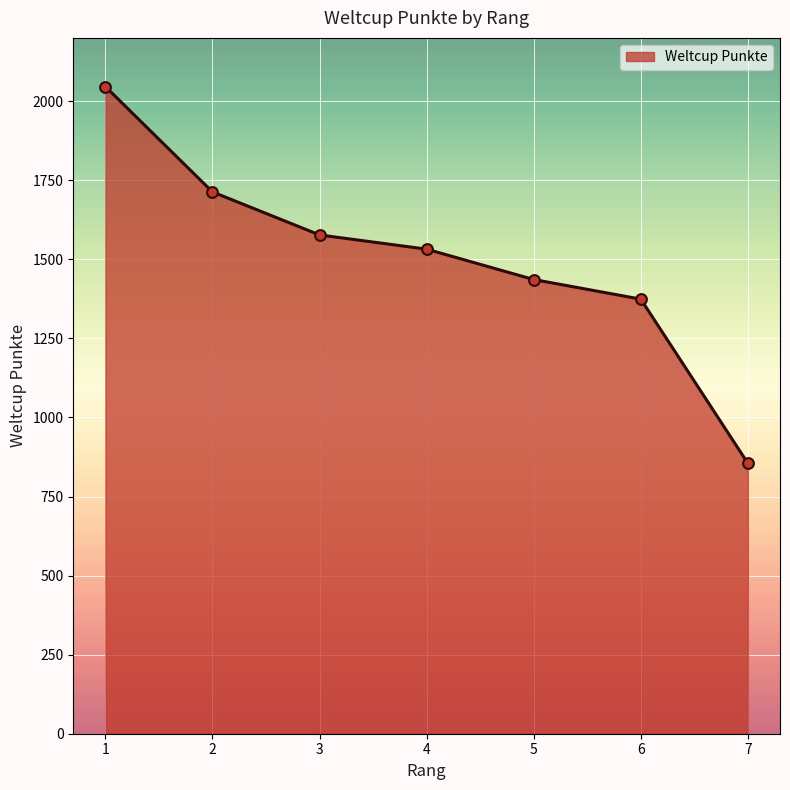

Which has a higher value, 2 or 6?

2